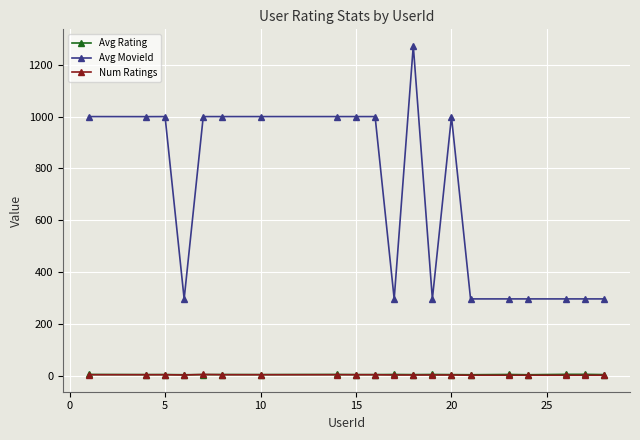

Which series has the largest total across all categories?

Avg MovieId